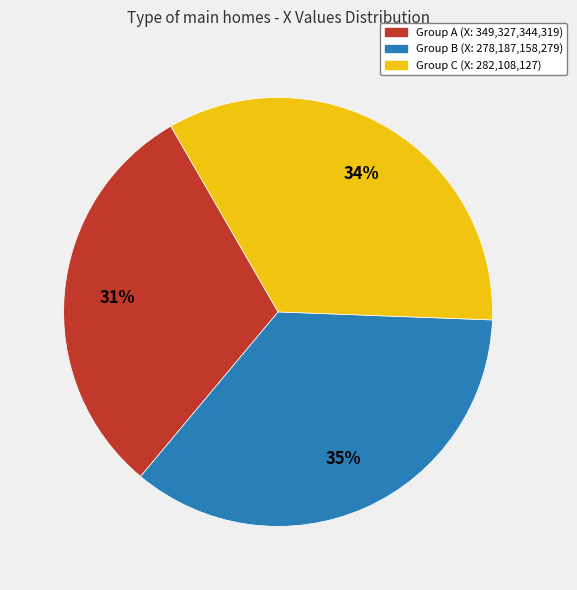

What percentage is the Group C (X: 282,108,127) slice, to the nearest percent?

34%